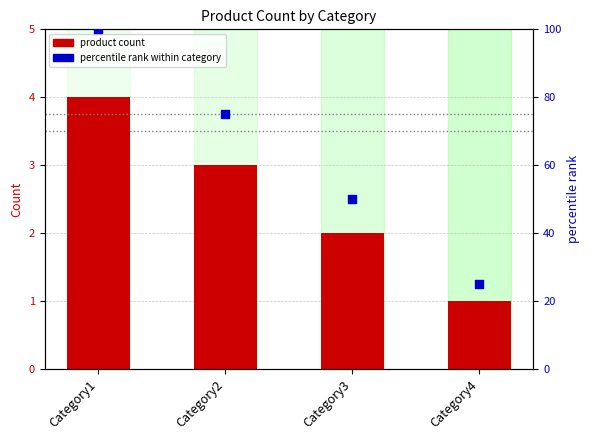

Which series has the largest total across all categories?

percentile rank within category